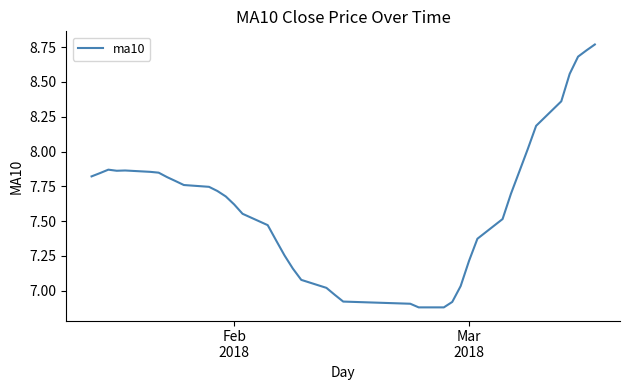

What is the difference between the maximum and minimum values?

1.9